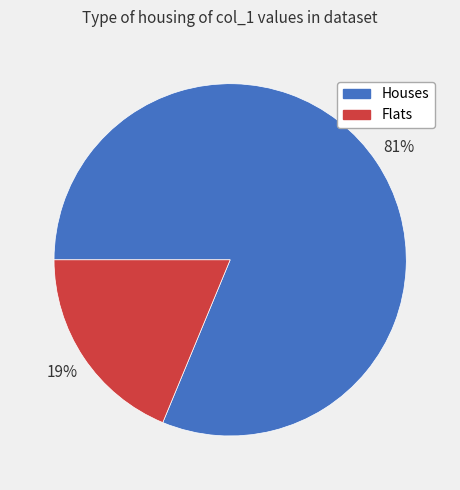

Is there any slice that represents more than half of the pie?

Yes